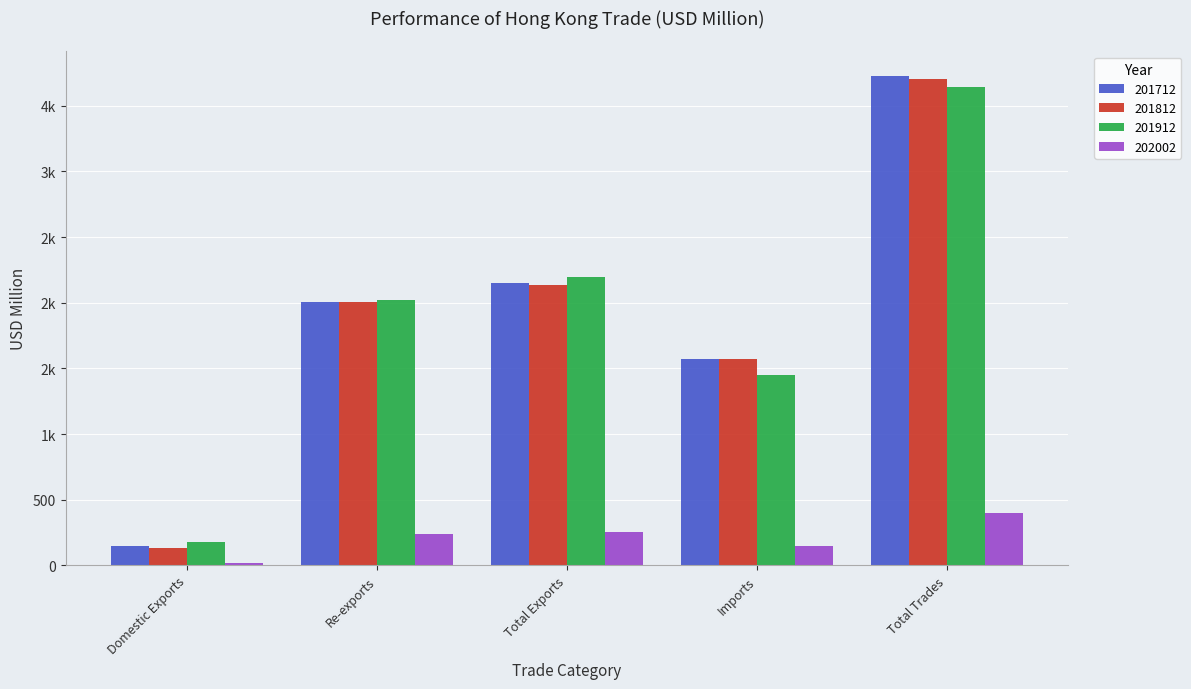

What is the highest value of the 201912 series?

3646.0